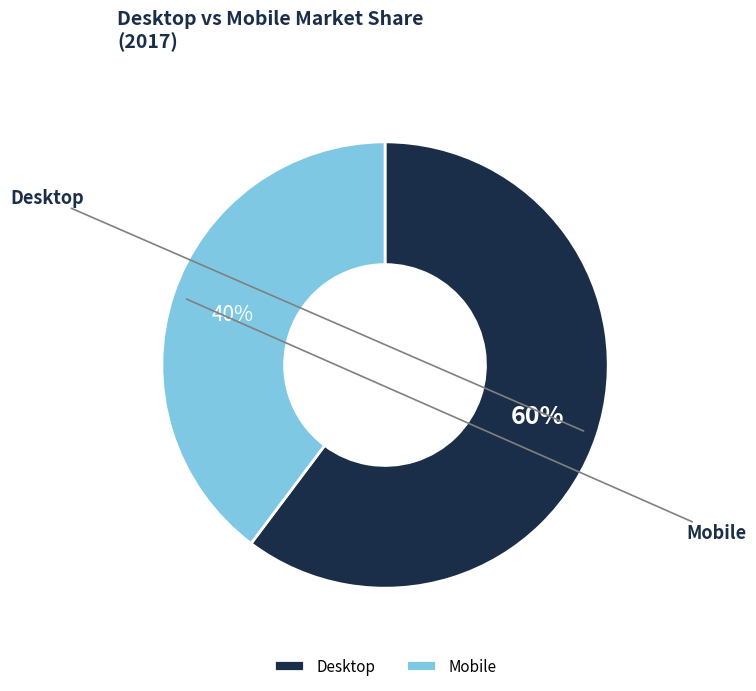

To the nearest percent, what percentage of the pie is Mobile?

40%